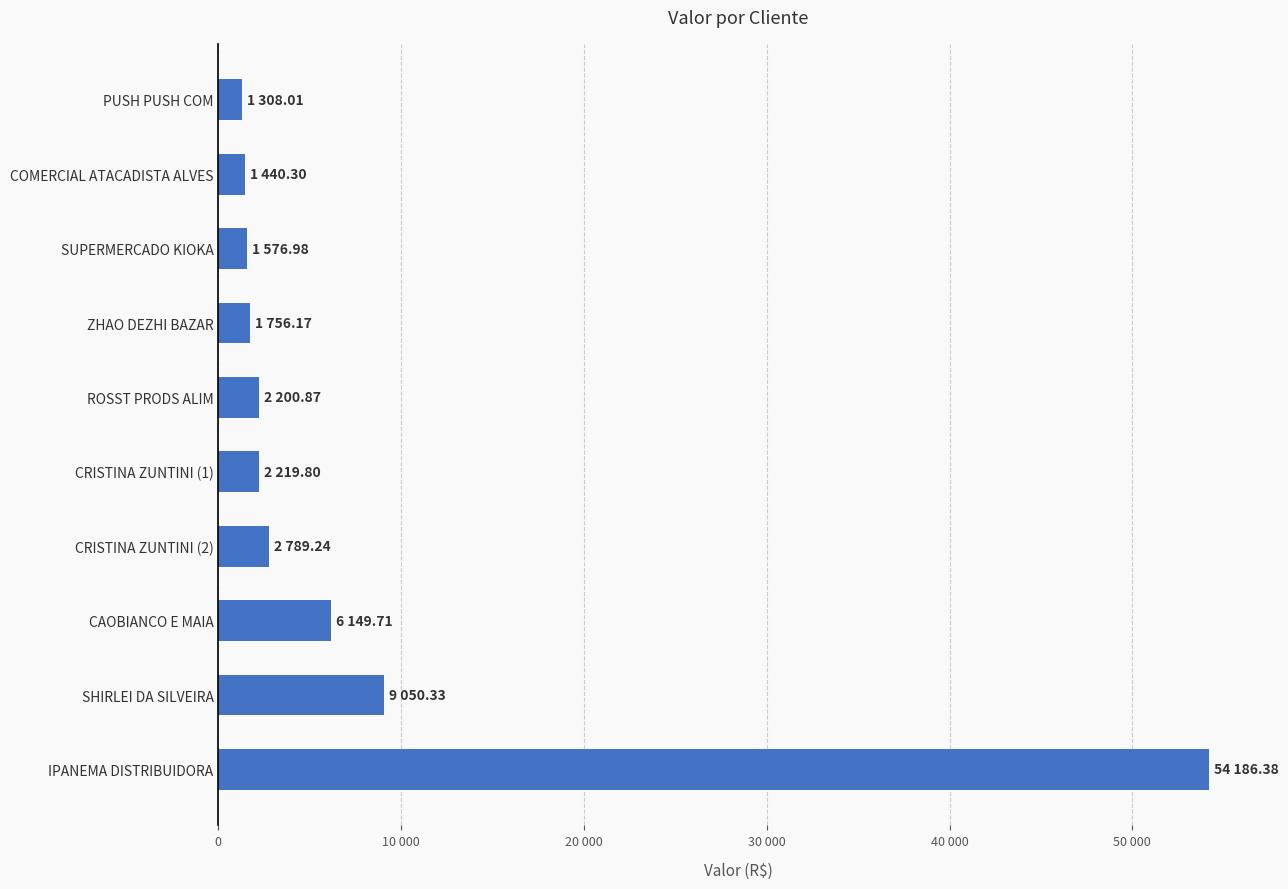

Are the bars horizontal?

Yes